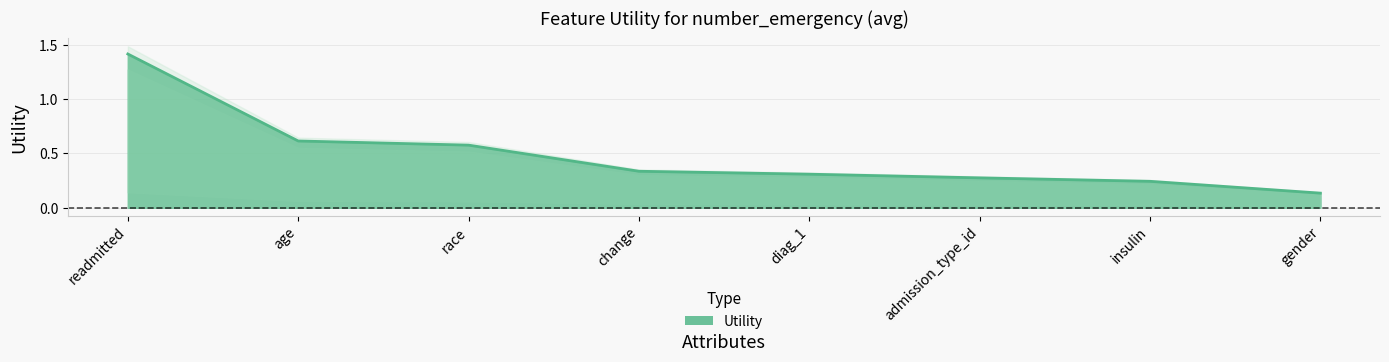

What value does the data have at admission_type_id?

0.3